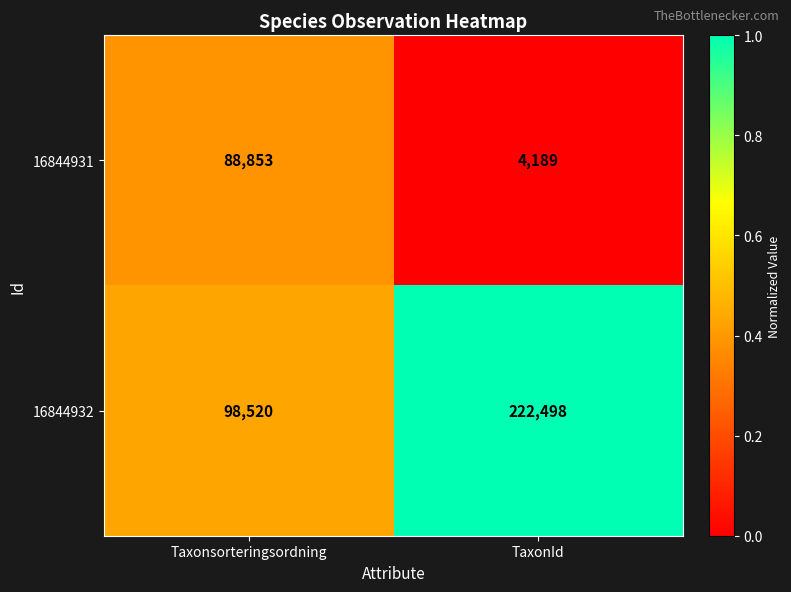

Reading right to left, what are all the values shown in this chart?

16844931: 4189	88853
16844932: 222498	98520